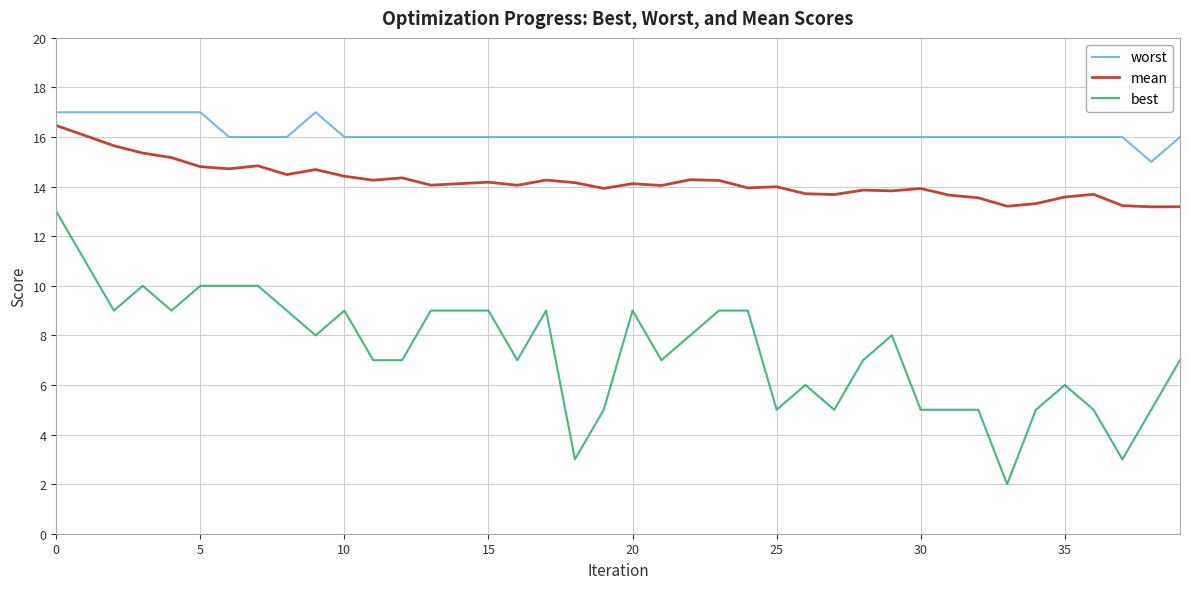

True or false: best and mean cross at least once.

False